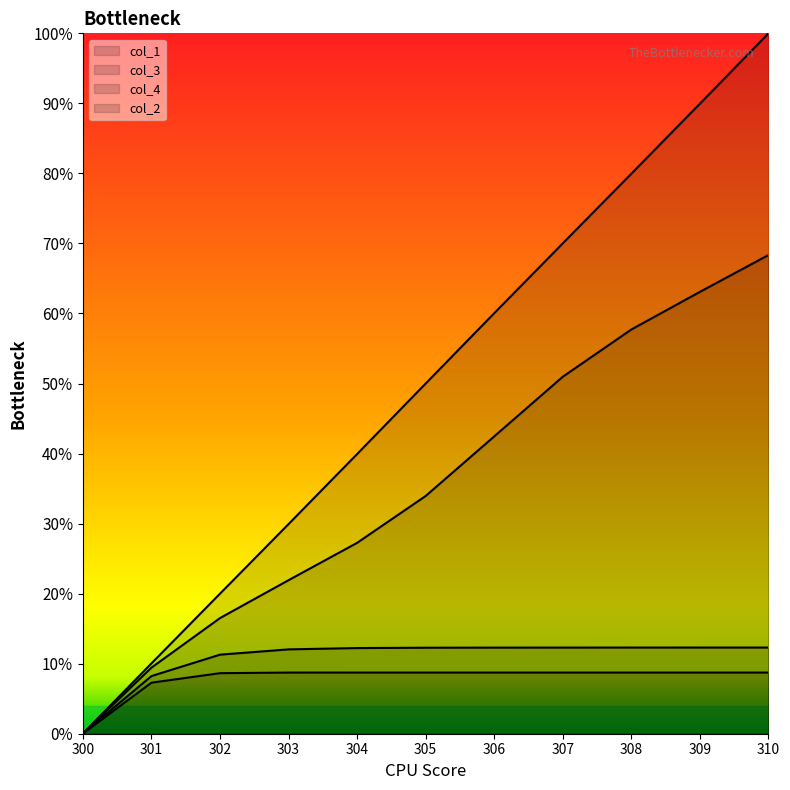

True or false: col_3 has a value of 7.4 at 300.

False